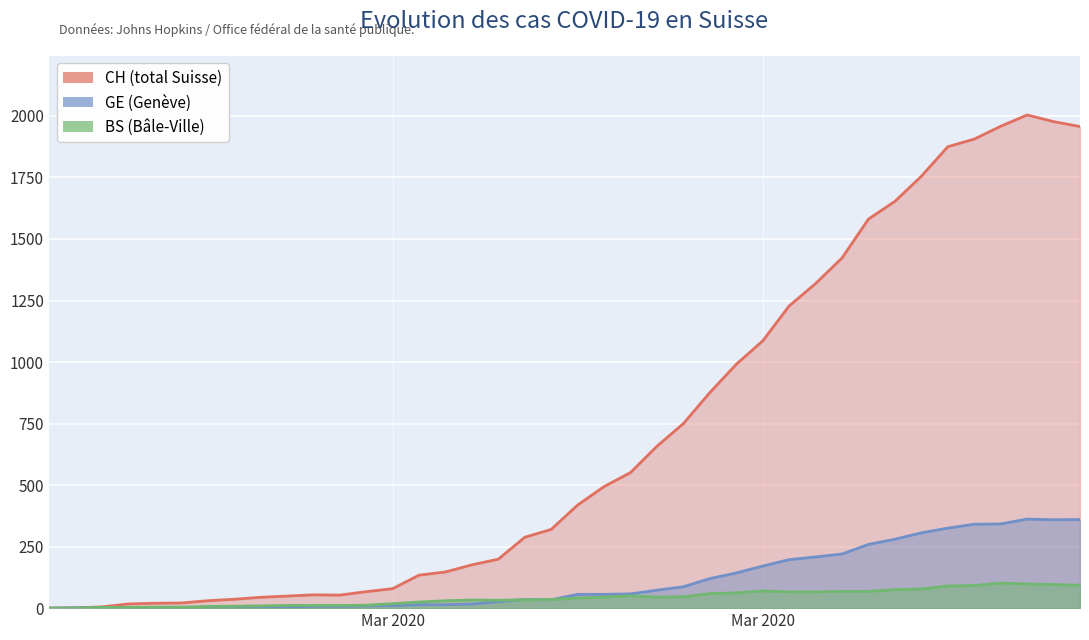

Where is GE nearest to the value 181?

Mar 2020